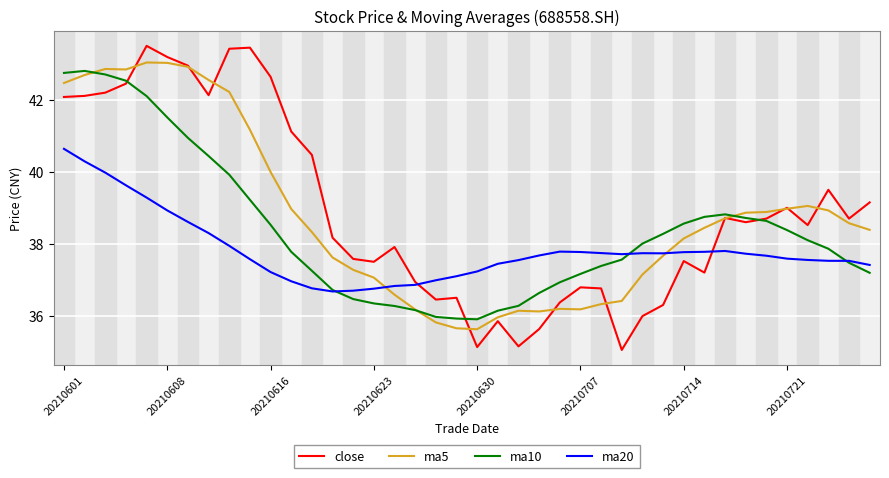

Does the chart display data point markers on the line(s)?

No